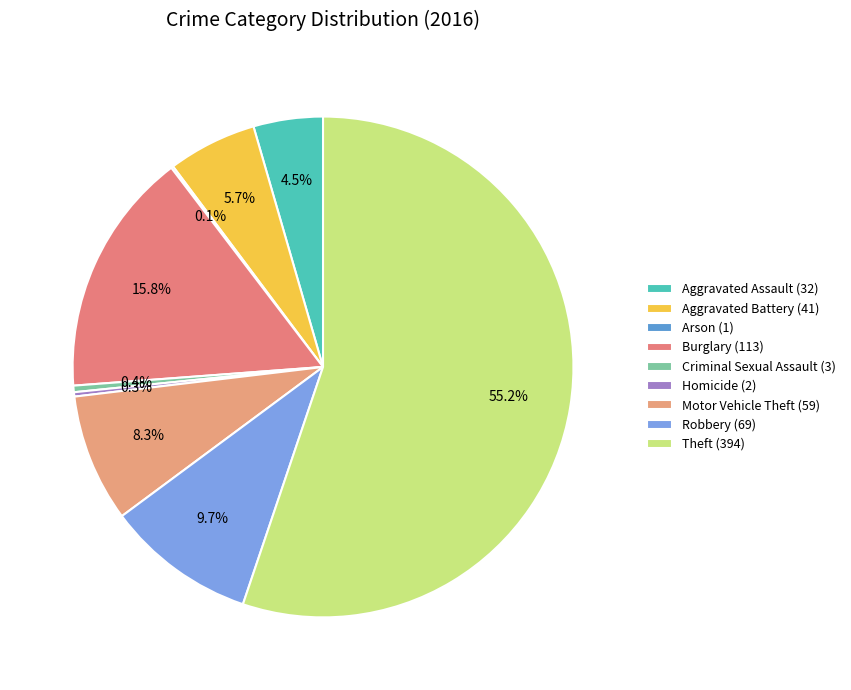

Approximately how many times larger is the value at Burglary compared to Criminal Sexual Assault?

37.7